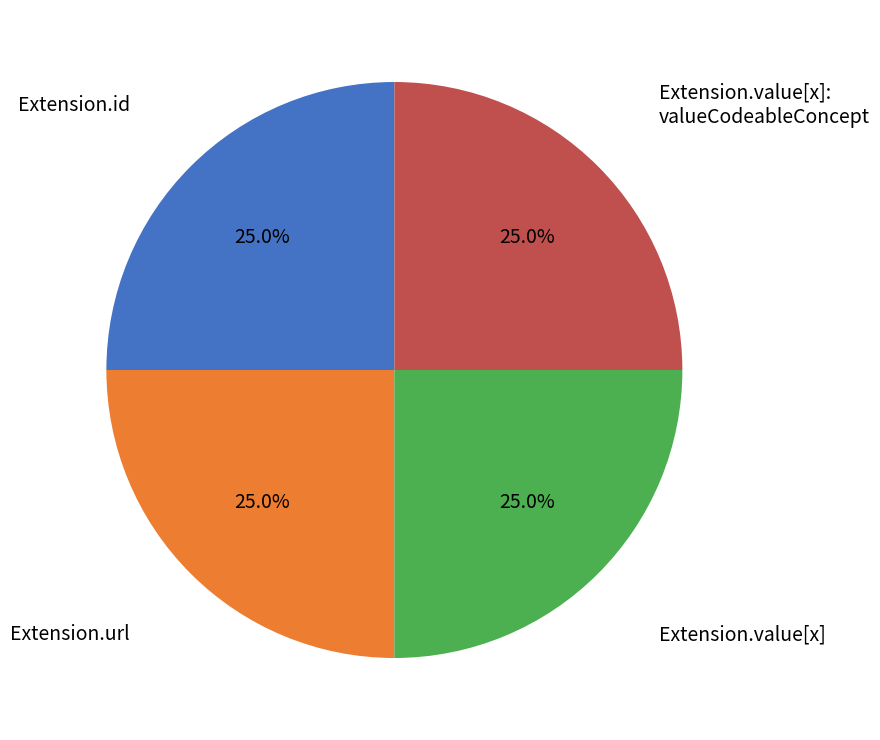

To the nearest percent, what is the difference between the largest and smallest slice percentages?

0%